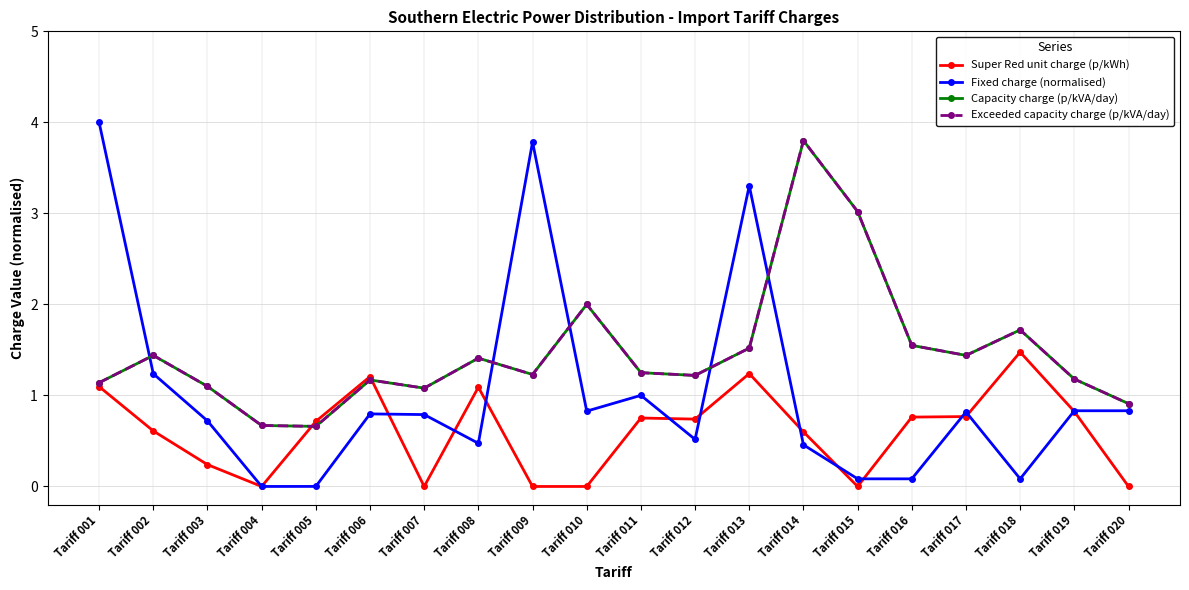

Is it true that Capacity charge (p/kVA/day) equals 1.2 at Tariff 009?

True